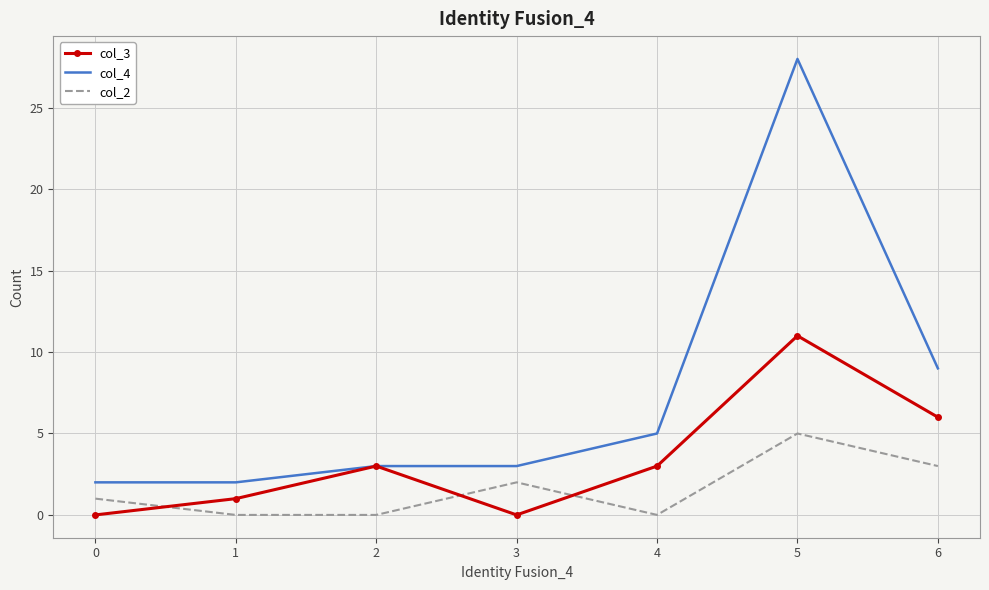

Is it true that col_3 equals 3 at 2?

True